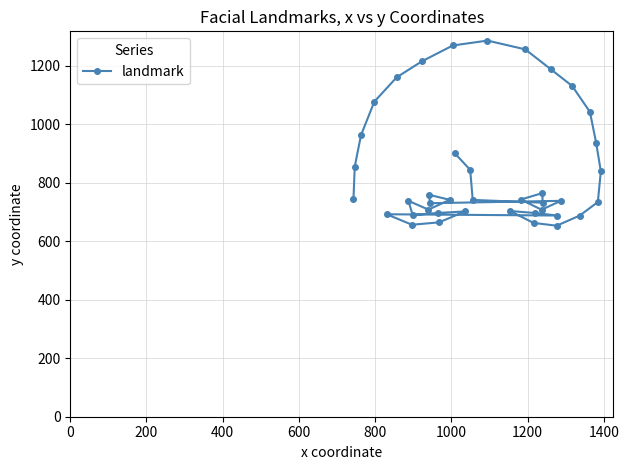

How many data points are less than 741?

19